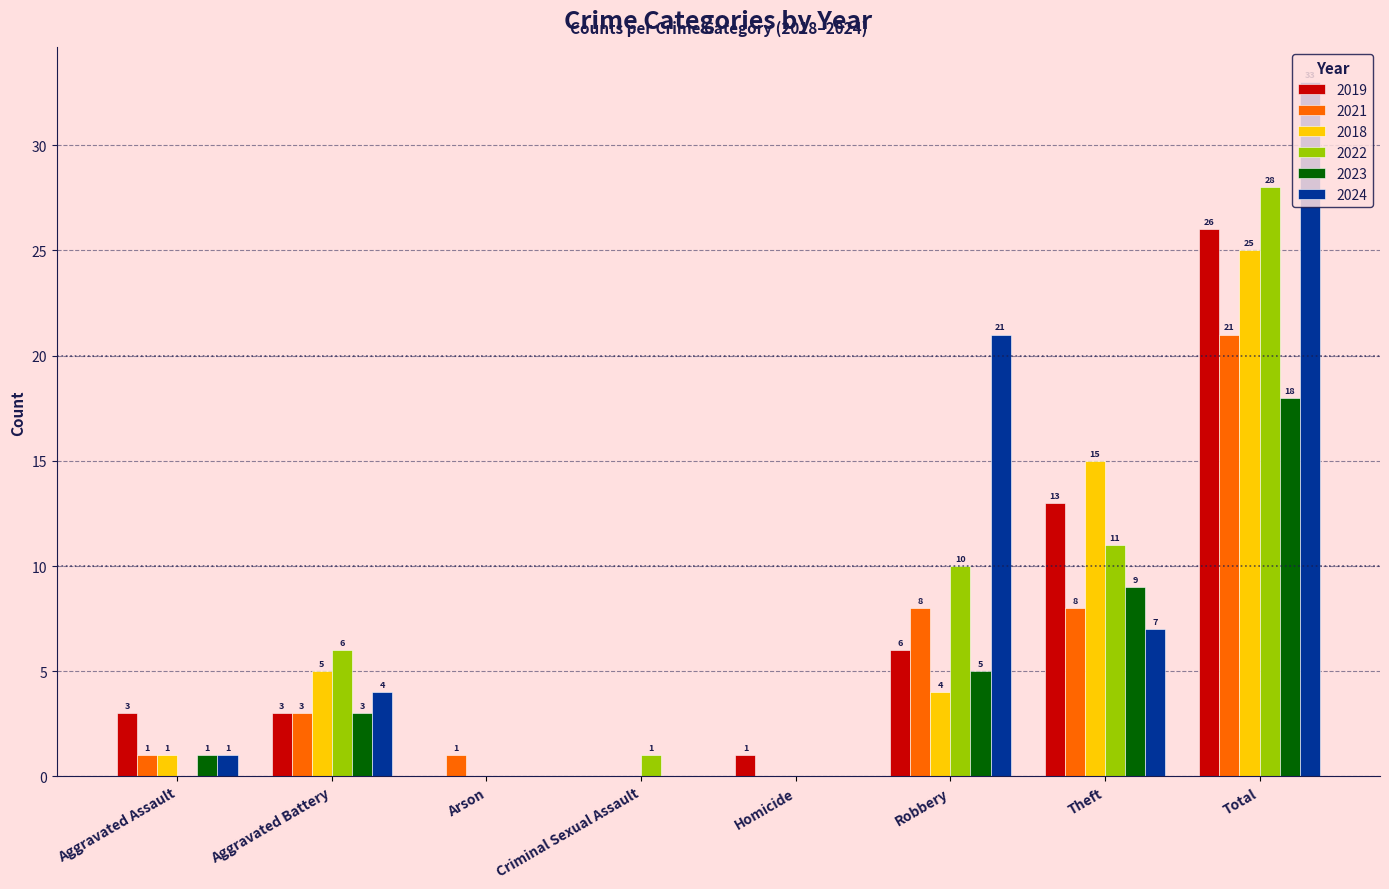

The value of 2021 at Theft is 8. True or false?

True